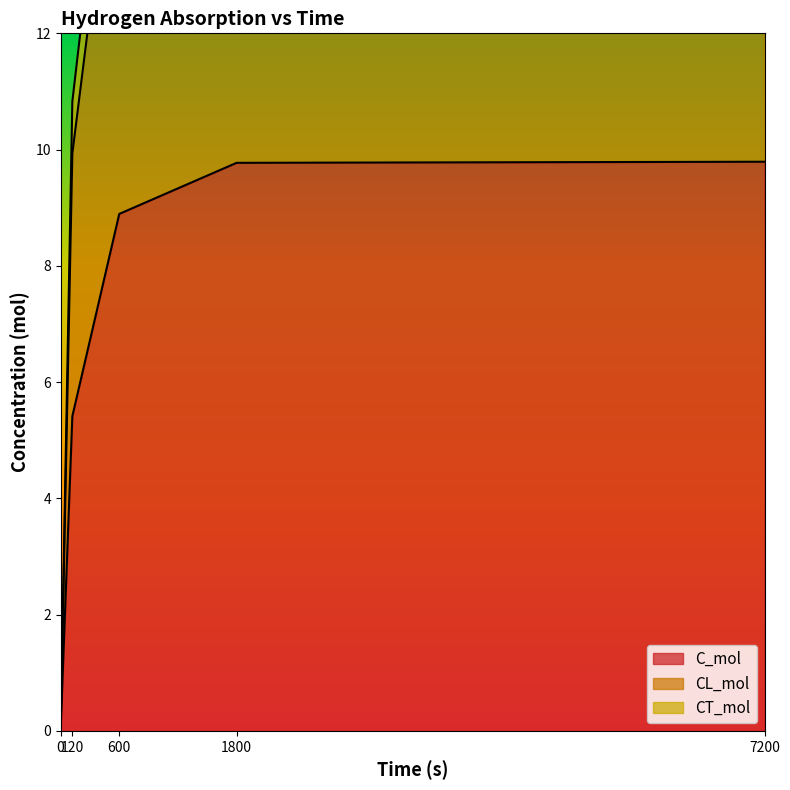

Reading left to right, what are all the values shown in this chart?

C_mol: 0=0.0	120=5.4	600=8.9	1800=9.8	7200=9.8
CL_mol: 0=0.0	120=9.9	600=16.4	1800=18.0	7200=18.1
CT_mol: 0=0.0	120=10.8	600=17.8	1800=19.5	7200=19.6